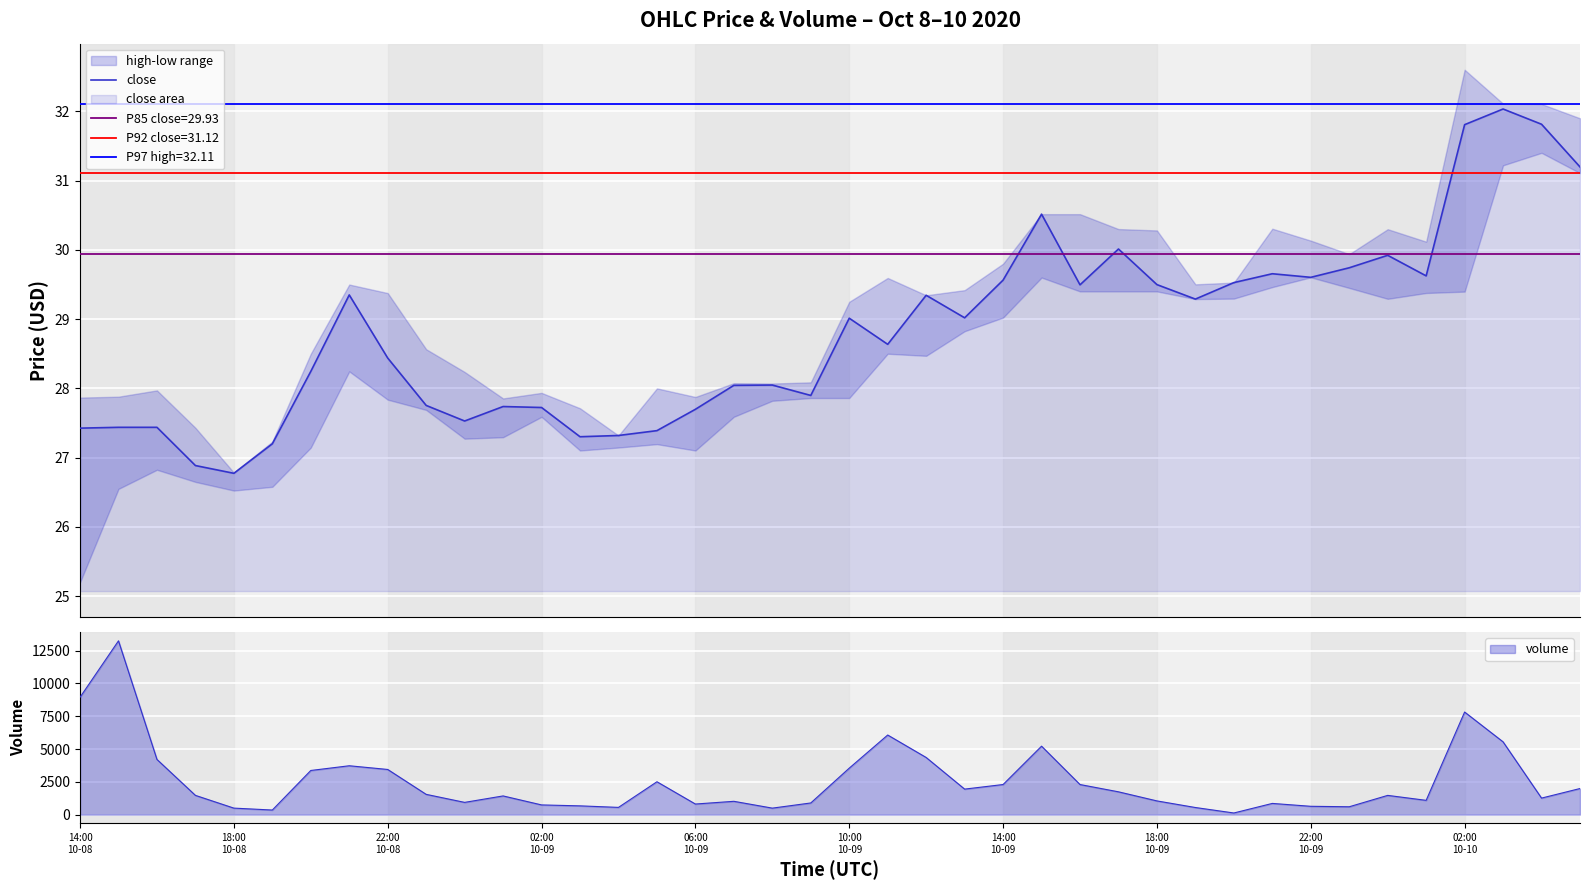

The value at 10:00 10-09 is 13.8. True or false?

False